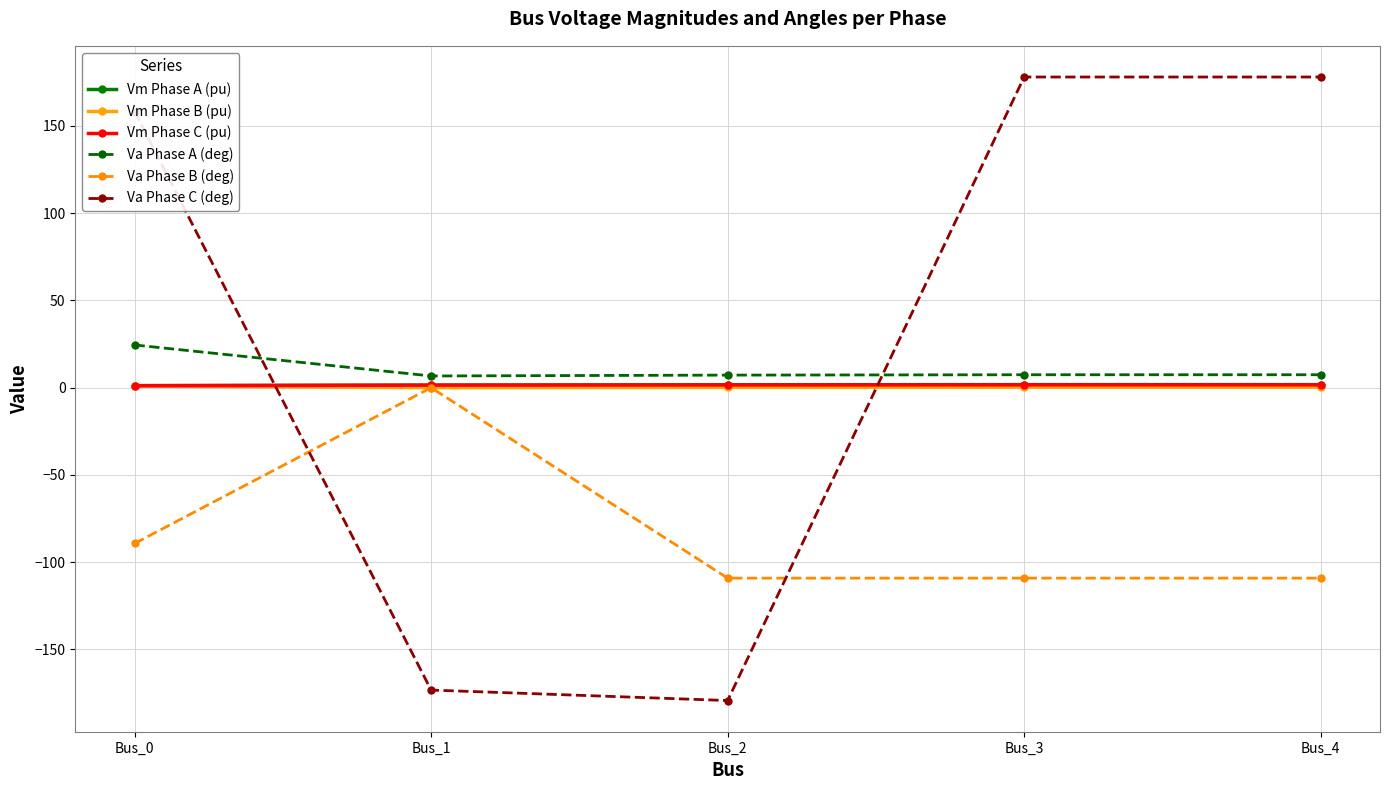

Between Bus_1 and Bus_3, which series saw the biggest shift?

Va Phase C (deg)